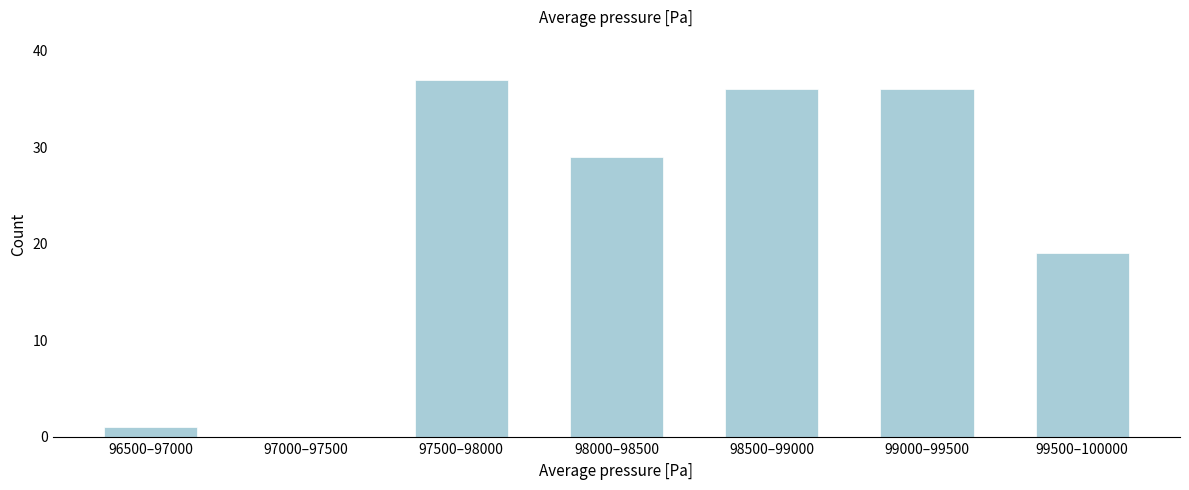

Reading right to left, what are all the values shown in this chart?

99500–100000=19	99000–99500=36	98500–99000=36	98000–98500=29	97500–98000=37	97000–97500=0	96500–97000=1